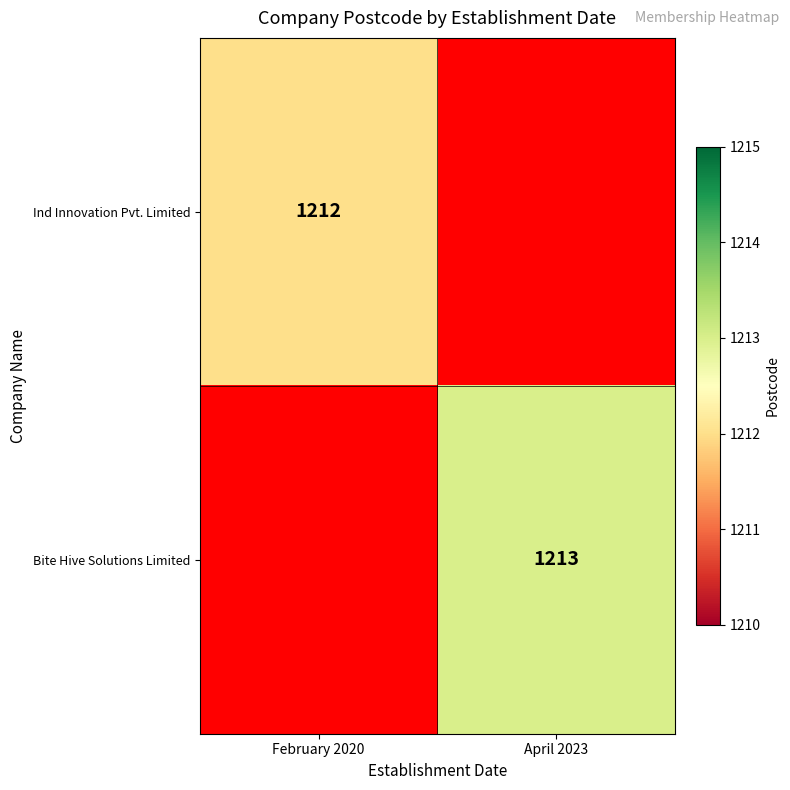

The Bite Hive Solutions Limited series shows 257 at April 2023. True or false?

False